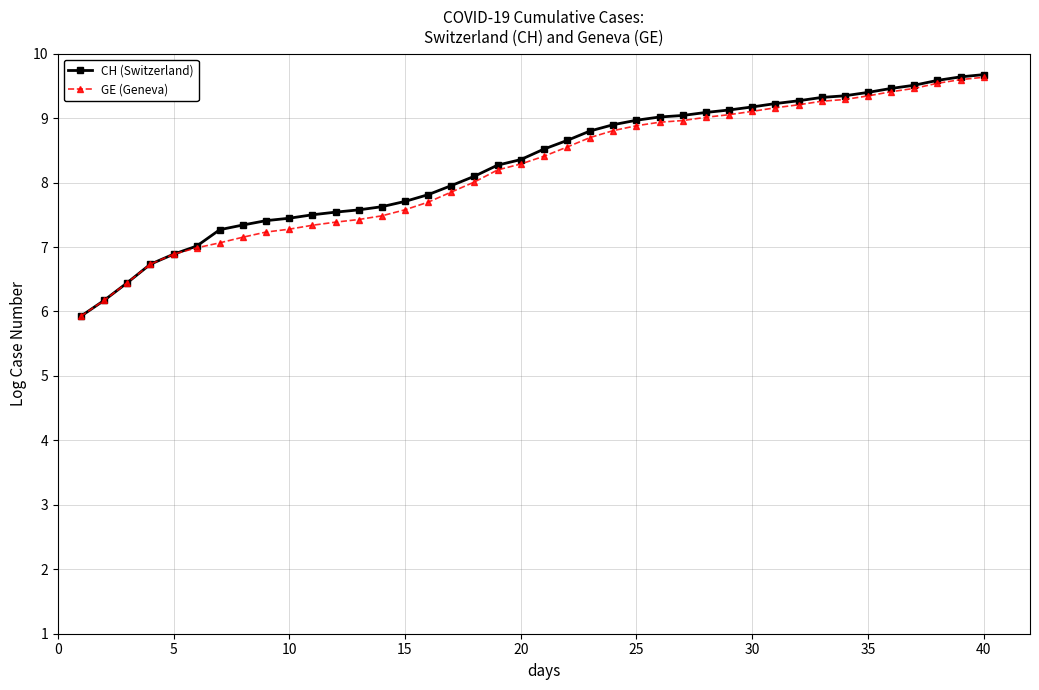

How many lines are shown in the chart?

2